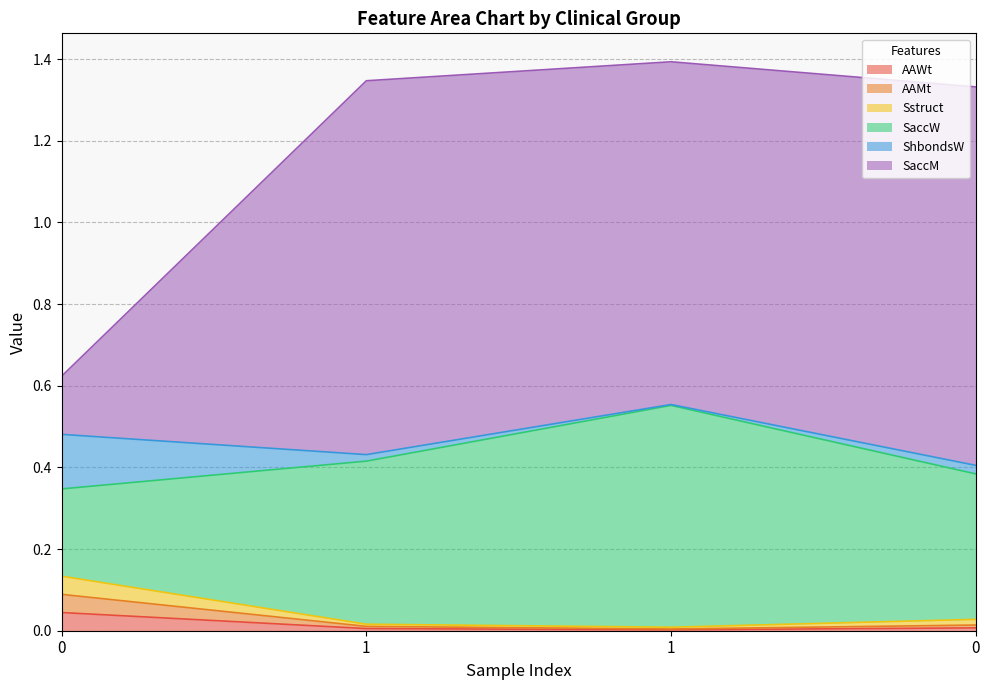

Does the chart have visible grid lines?

Yes